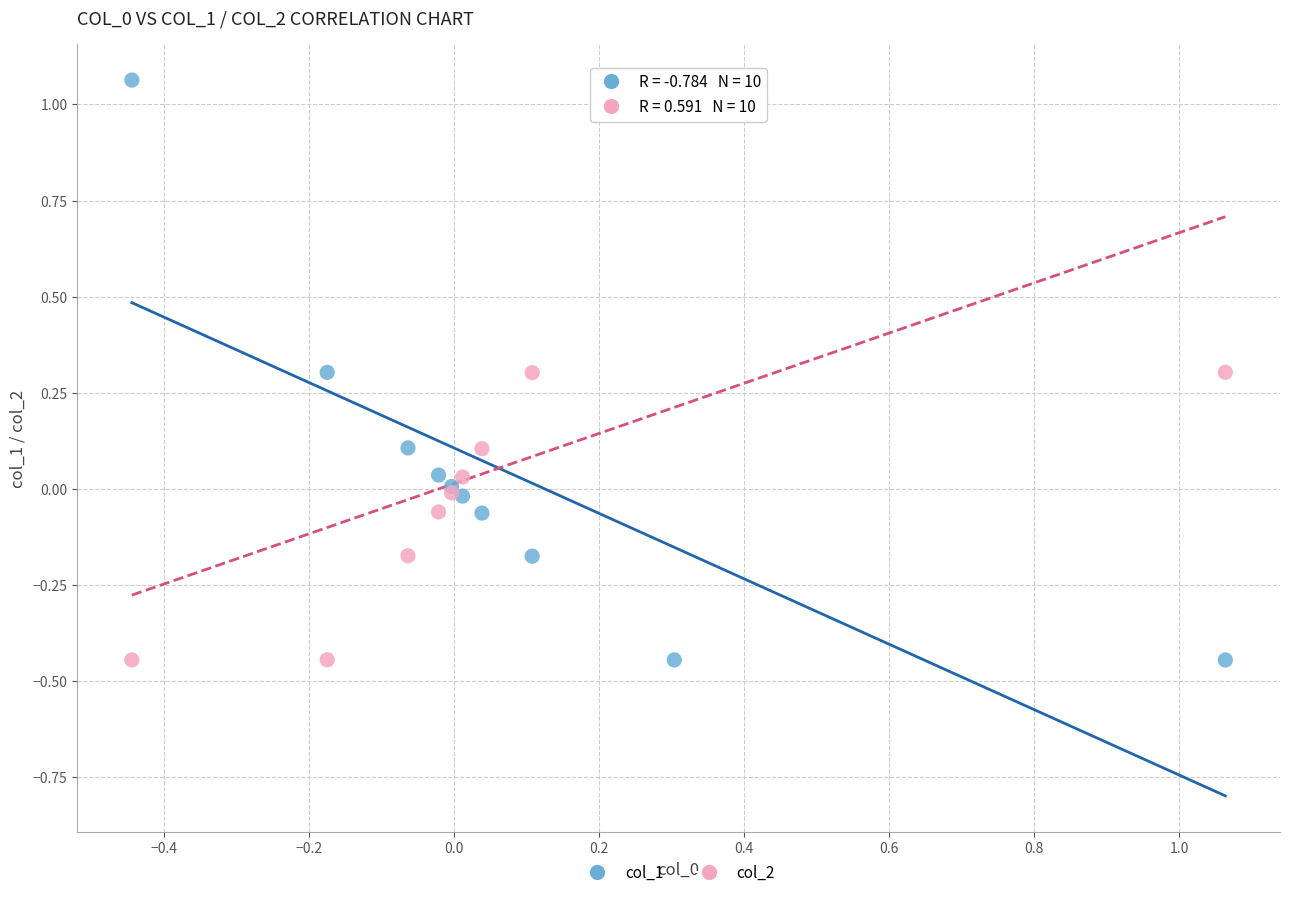

What is the X range (max minus min) for the scatter plot?

1.5